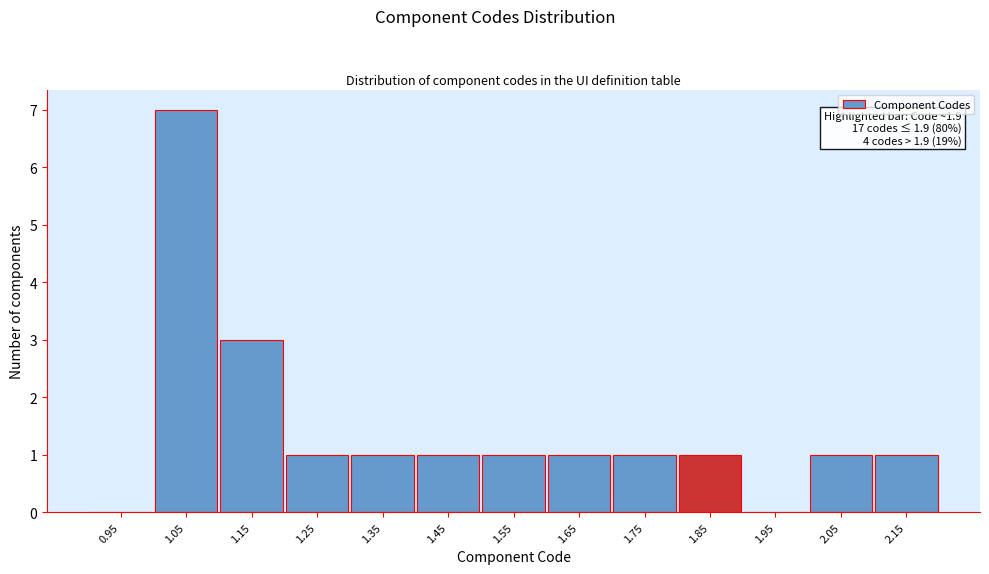

Reading left to right, transcribe all the data shown in this chart.

0.95=0	1.05=7	1.15=3	1.25=1	1.35=1	1.45=1	1.55=1	1.65=1	1.75=1	1.85=1	1.95=0	2.05=1	2.15=1